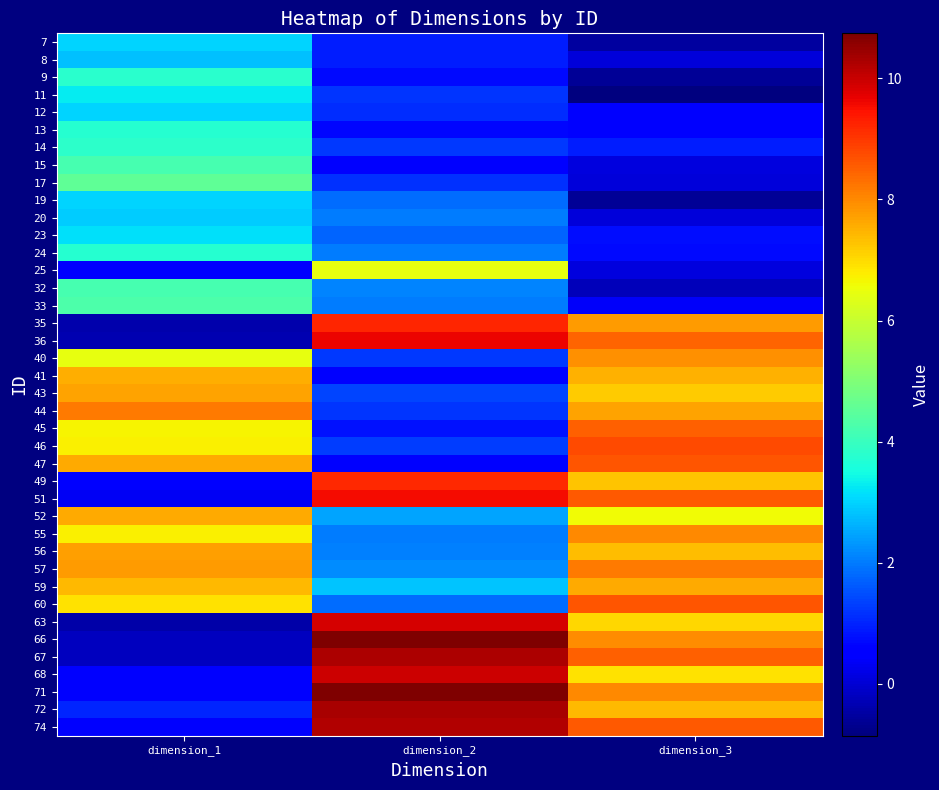

Rank the series at dimension_2 from lowest to highest value.

41, 47, 15, 13, 9, 45, 7, 8, 12, 17, 11, 44, 40, 14, 46, 43, 23, 19, 60, 55, 33, 24, 20, 56, 32, 57, 52, 59, 25, 49, 35, 51, 36, 63, 68, 74, 67, 72, 66, 71